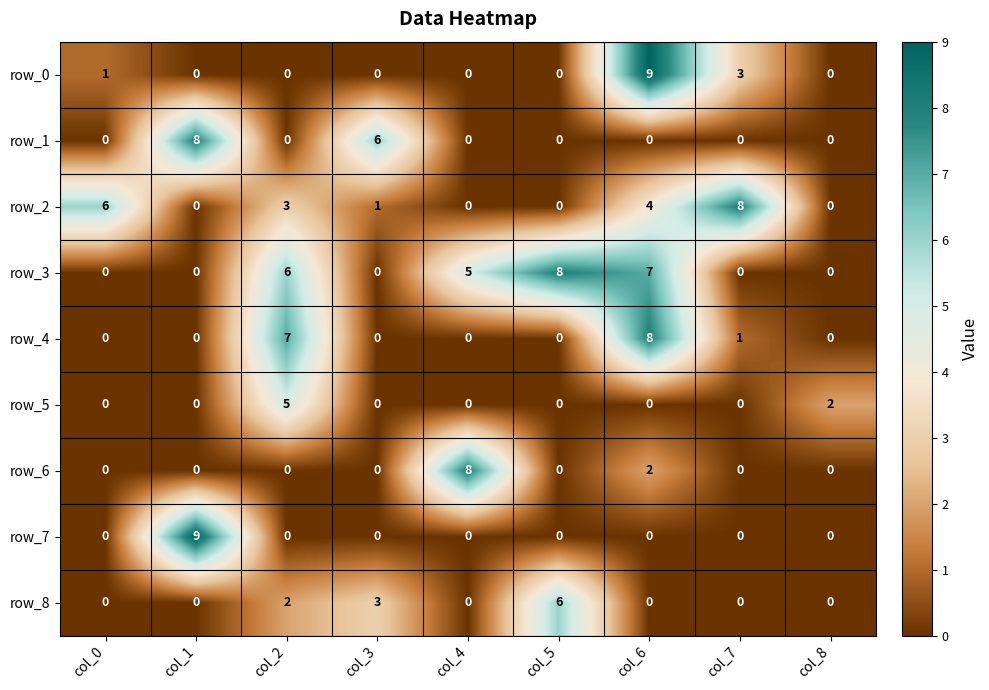

At which label does row_0 reach its peak?

col_6